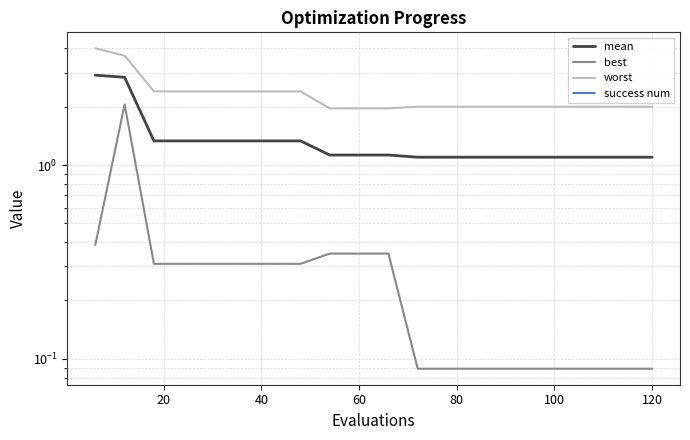

What are all the series names shown in the legend?

mean, best, worst, success num